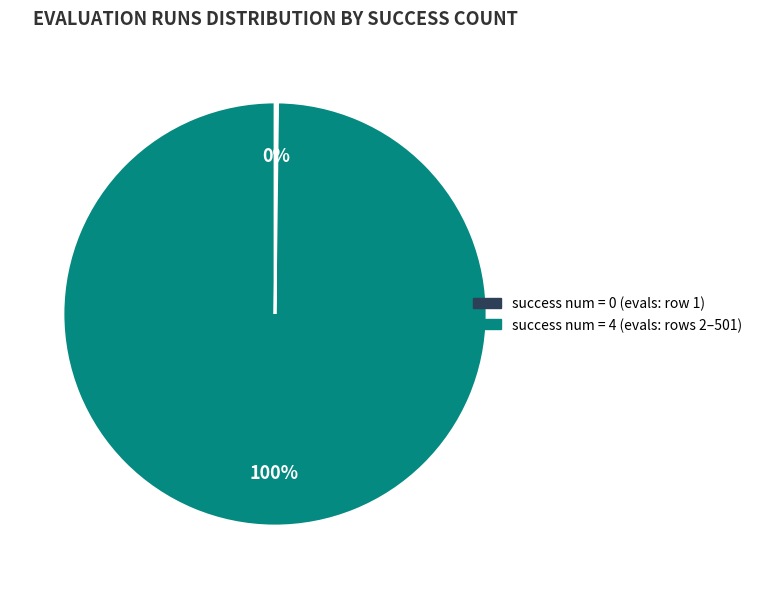

Does any single category account for the majority?

Yes